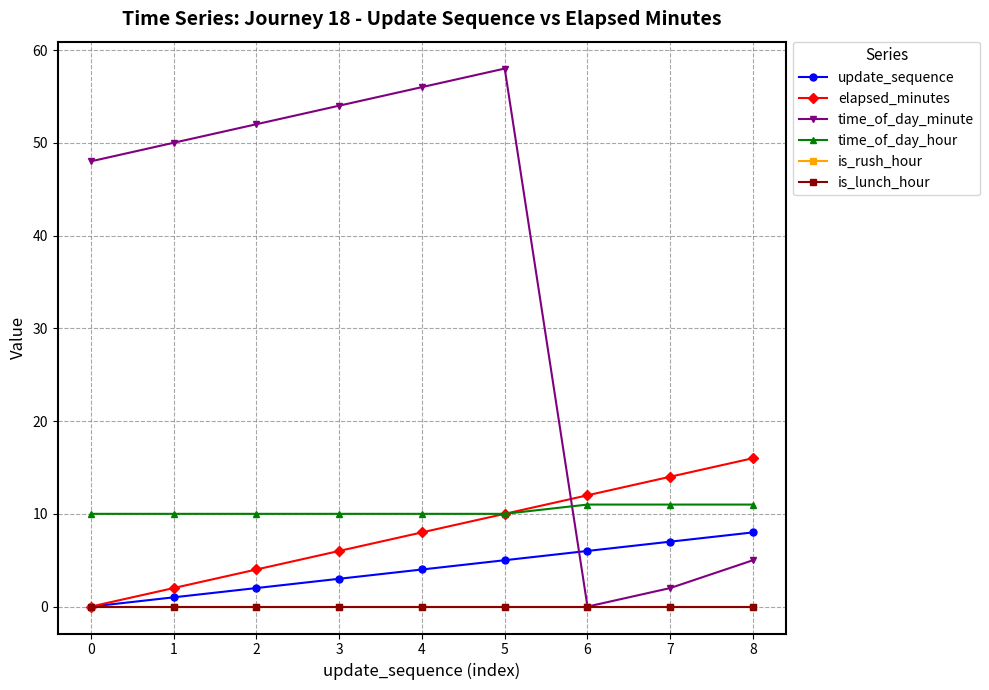

Is this an area chart (filled region under the line)?

No